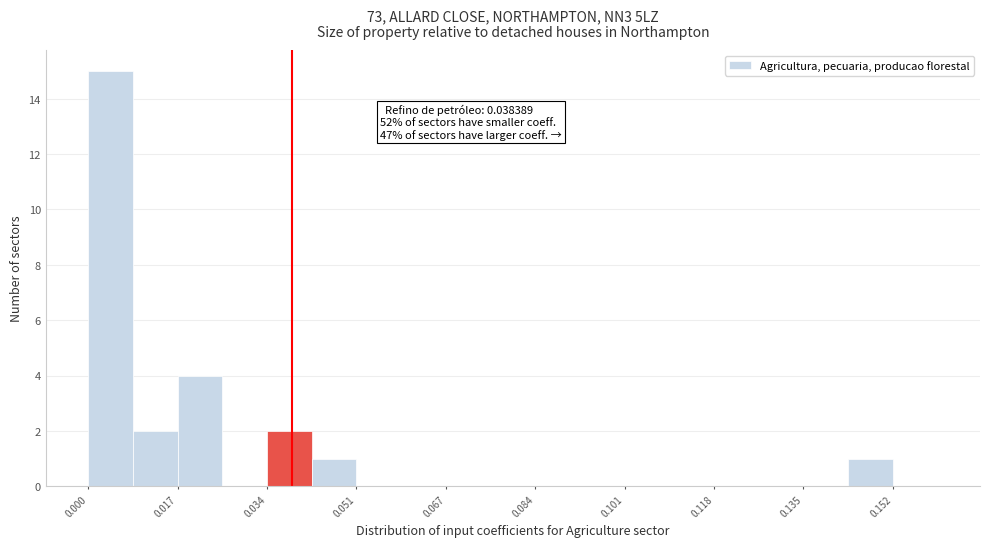

Which range on the x-axis has the tallest bar?

0.000 to 0.008